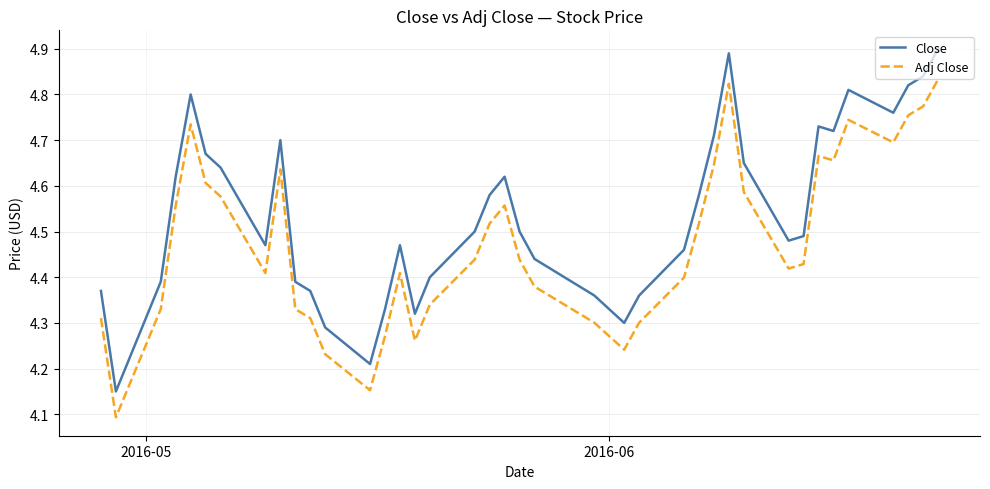

True or false: Close and Adj Close cross at least once.

False